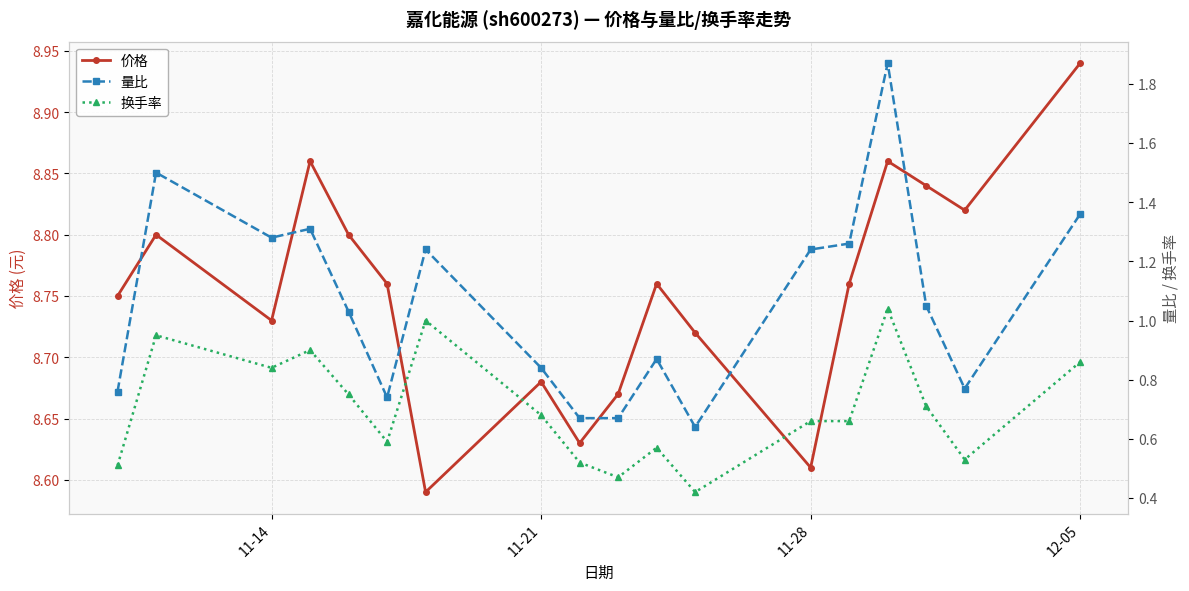

At which label does 价格 reach its peak?

12-05